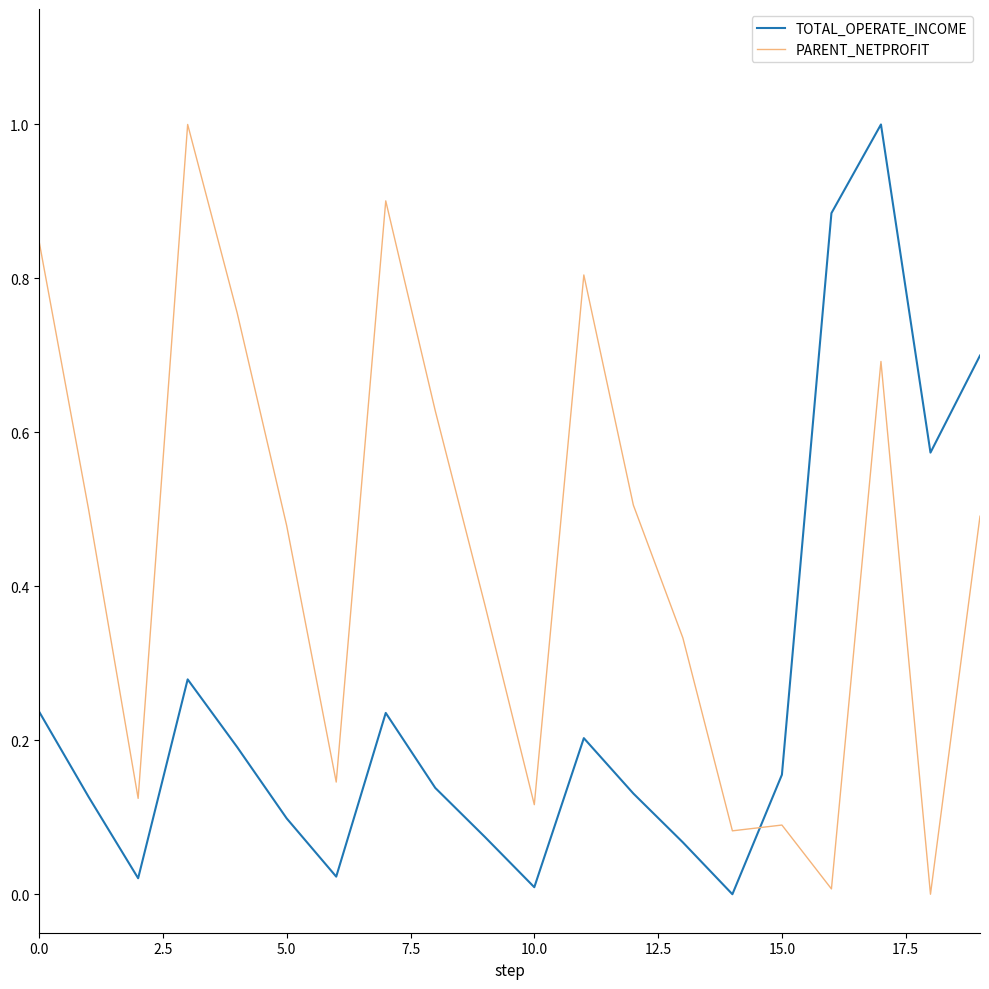

How many interior local peaks does the TOTAL_OPERATE_INCOME series have?

4